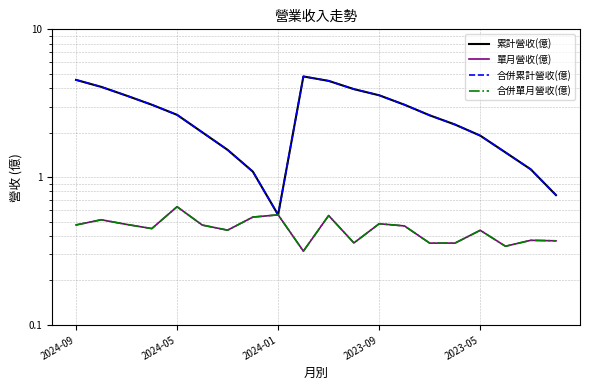

What is the minimum value shown in the chart?

0.3